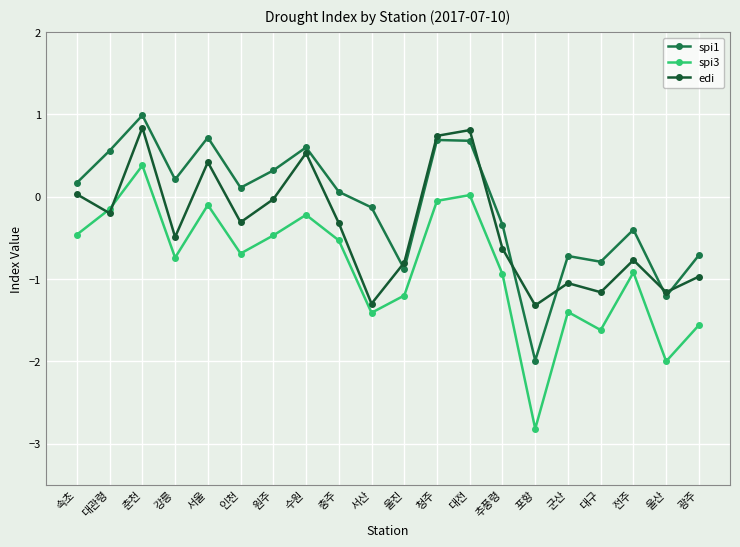

How many interior local valleys does the edi series have?

7